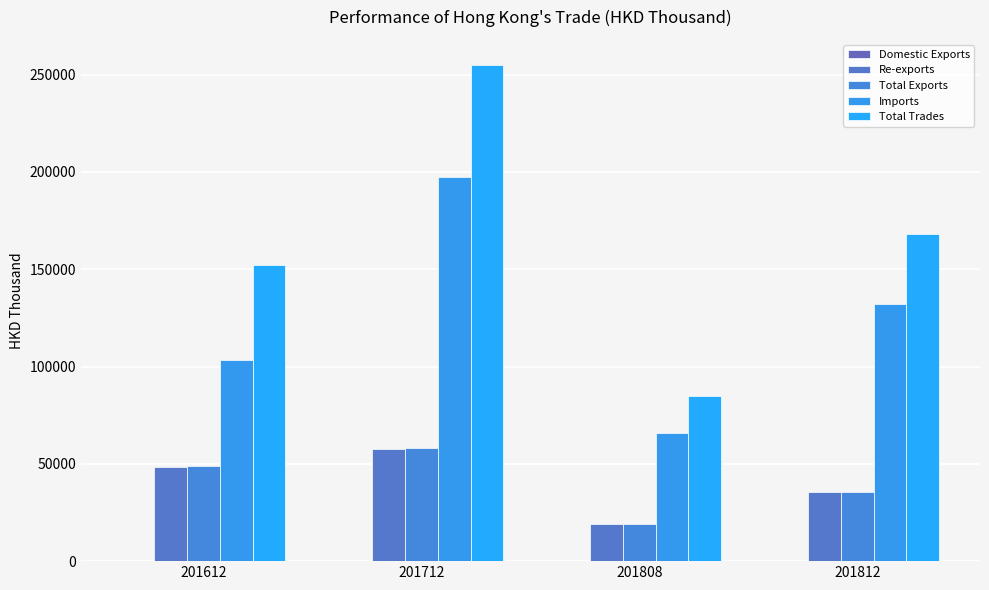

Are the bars horizontal?

No